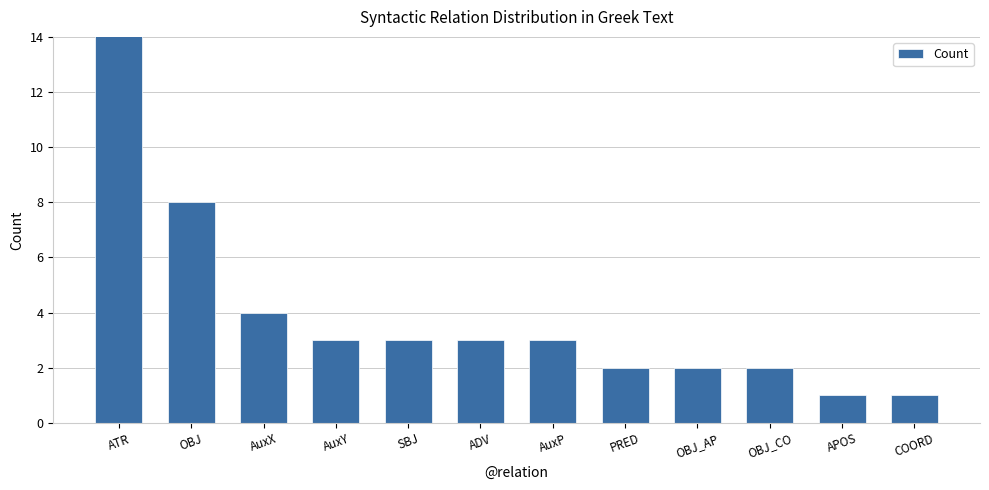

The chart shows a value of 2 at OBJ_CO. True or false?

True